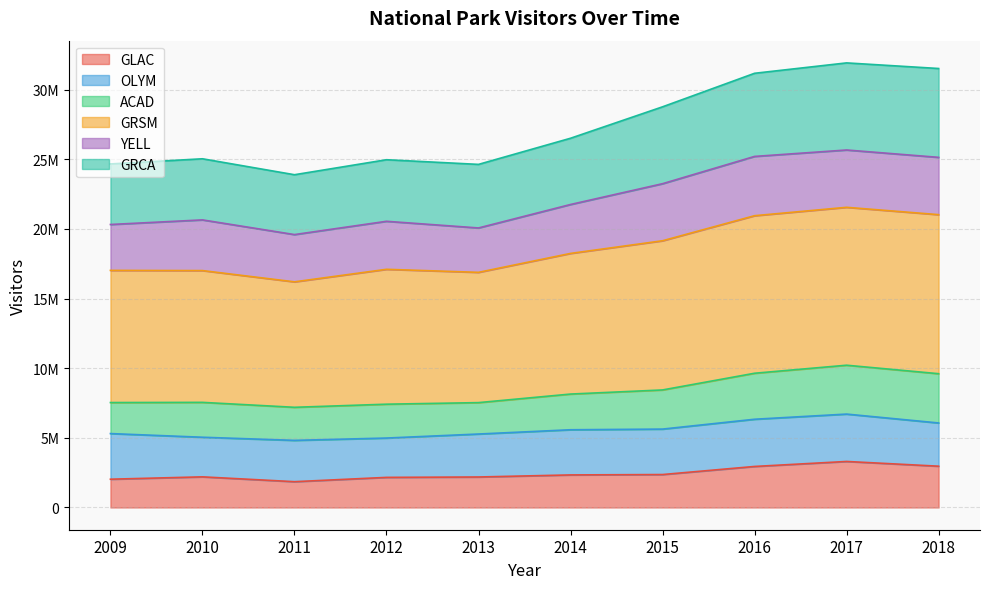

Does the chart display data point markers on the line(s)?

No